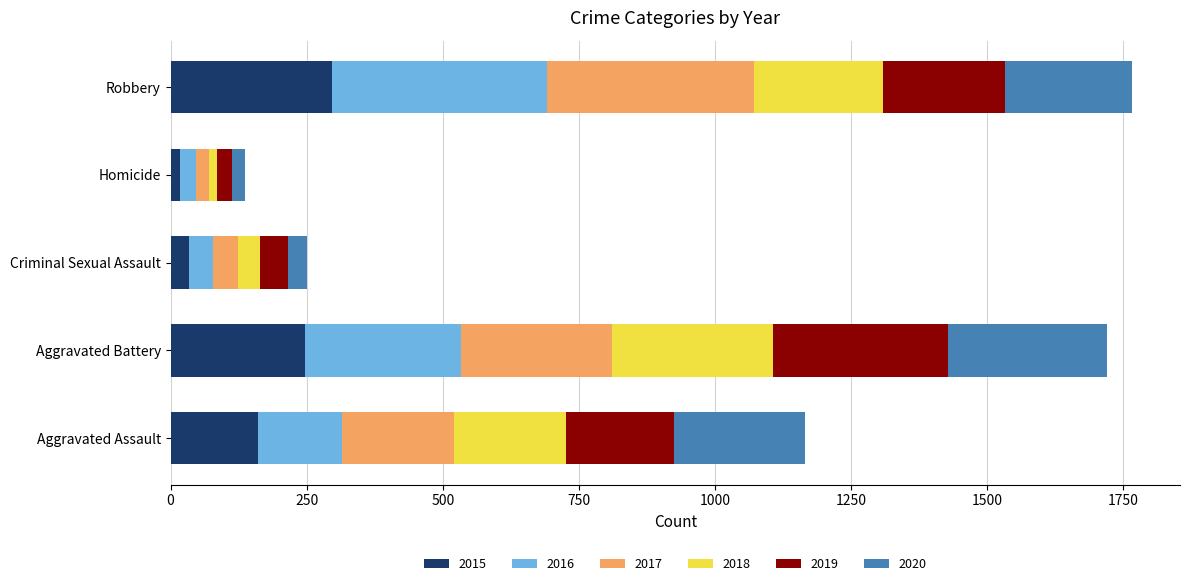

What is the total value across all series at Aggravated Assault?

1166